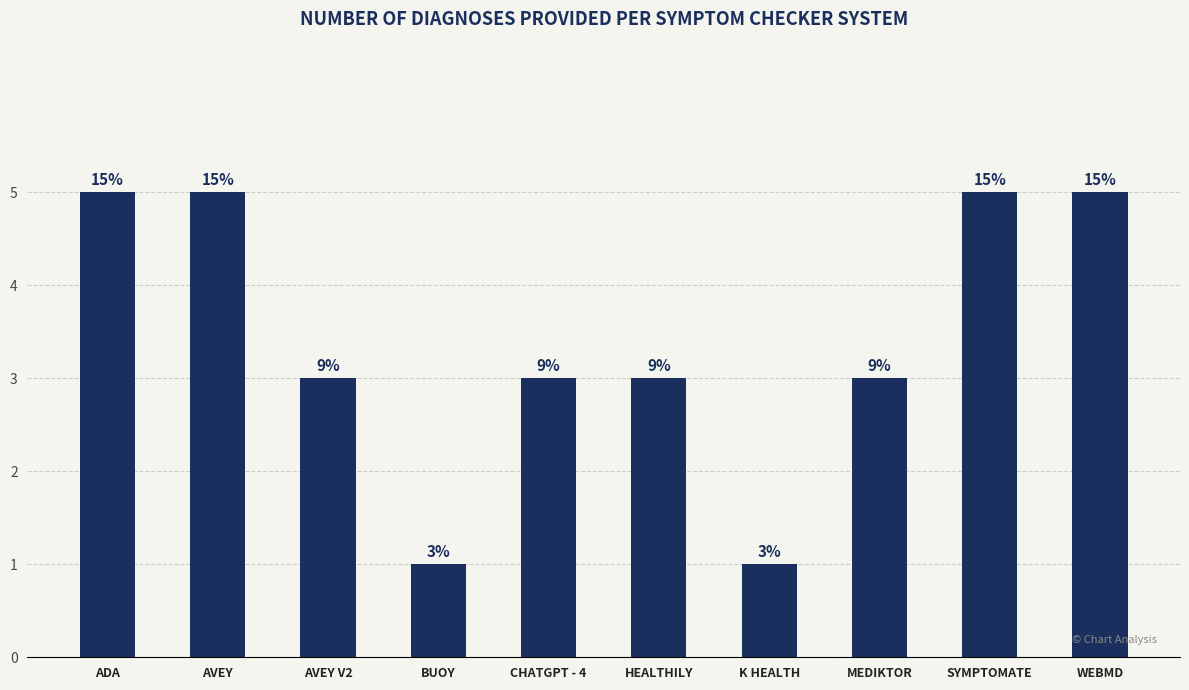

Which label corresponds to the largest value in the chart?

ADA